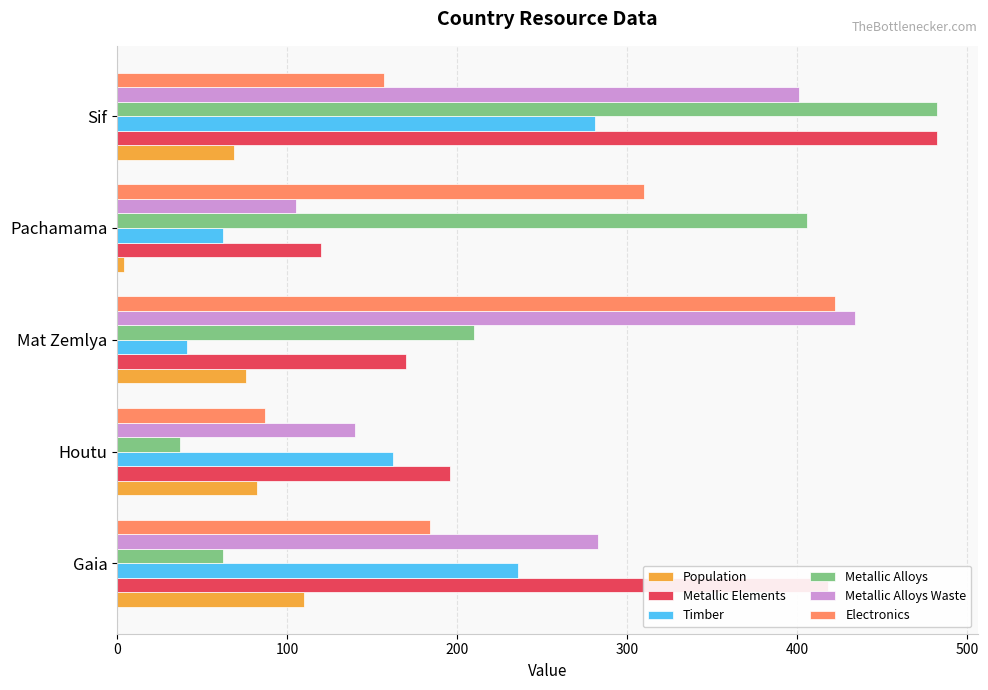

True or false: Timber has a value of 235 at Houtu.

False